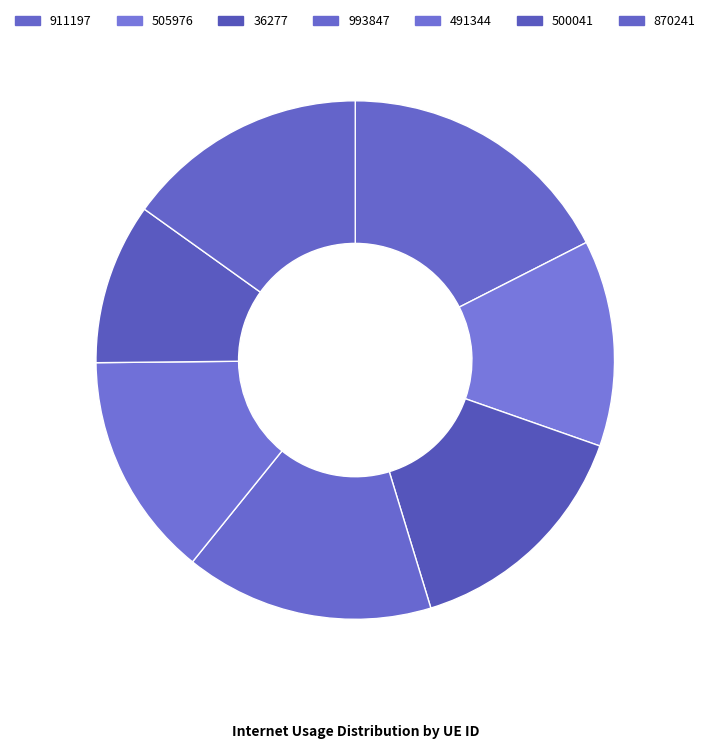

Which slice is the smallest?

500041